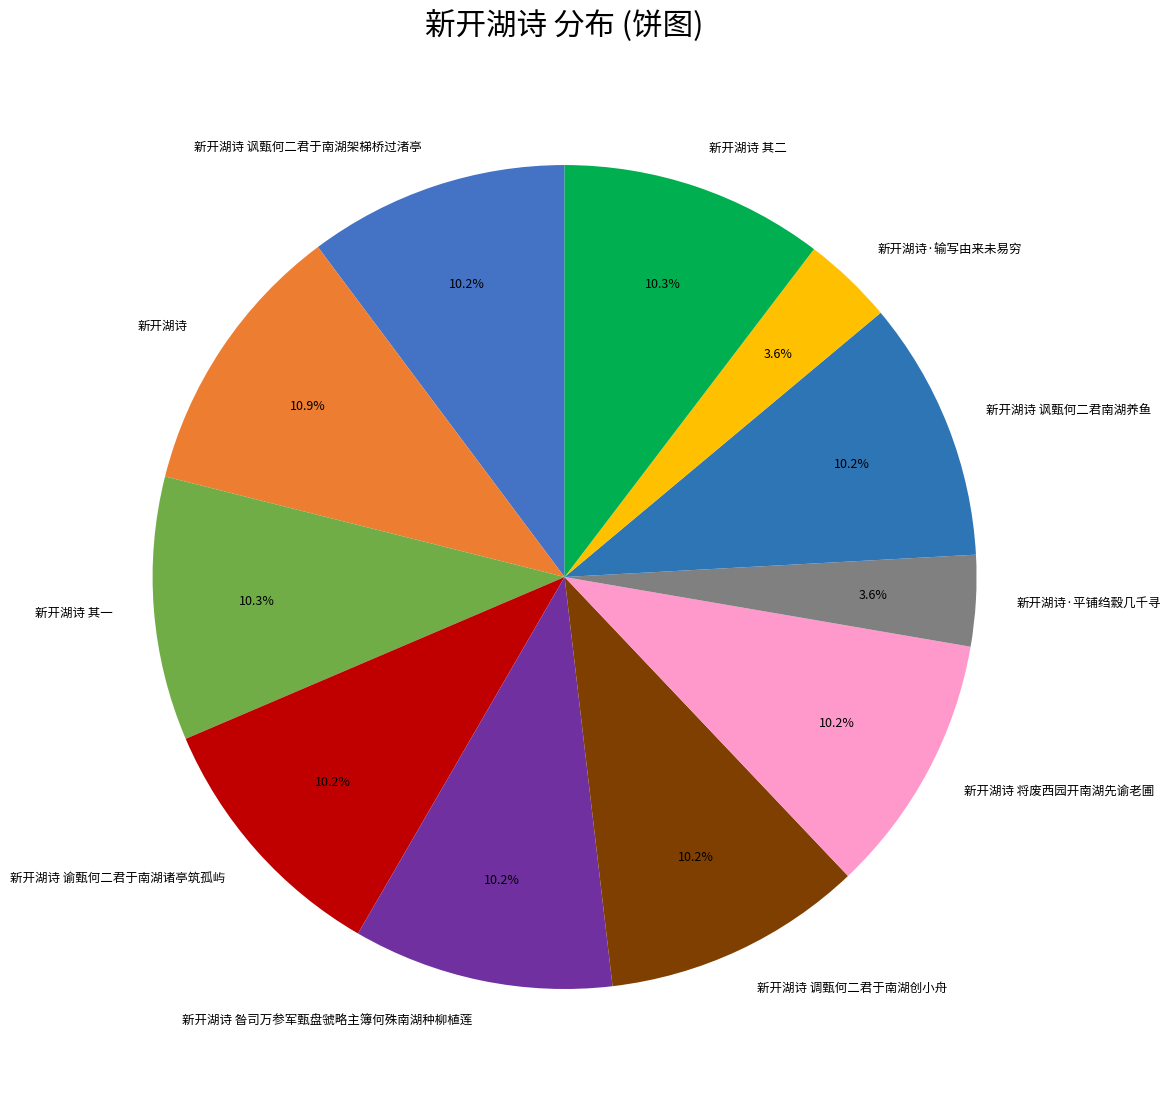

To the nearest percent, what portion does 新开湖诗 昝司万参军甄盘虢略主簿何殊南湖种柳植莲 represent?

10%